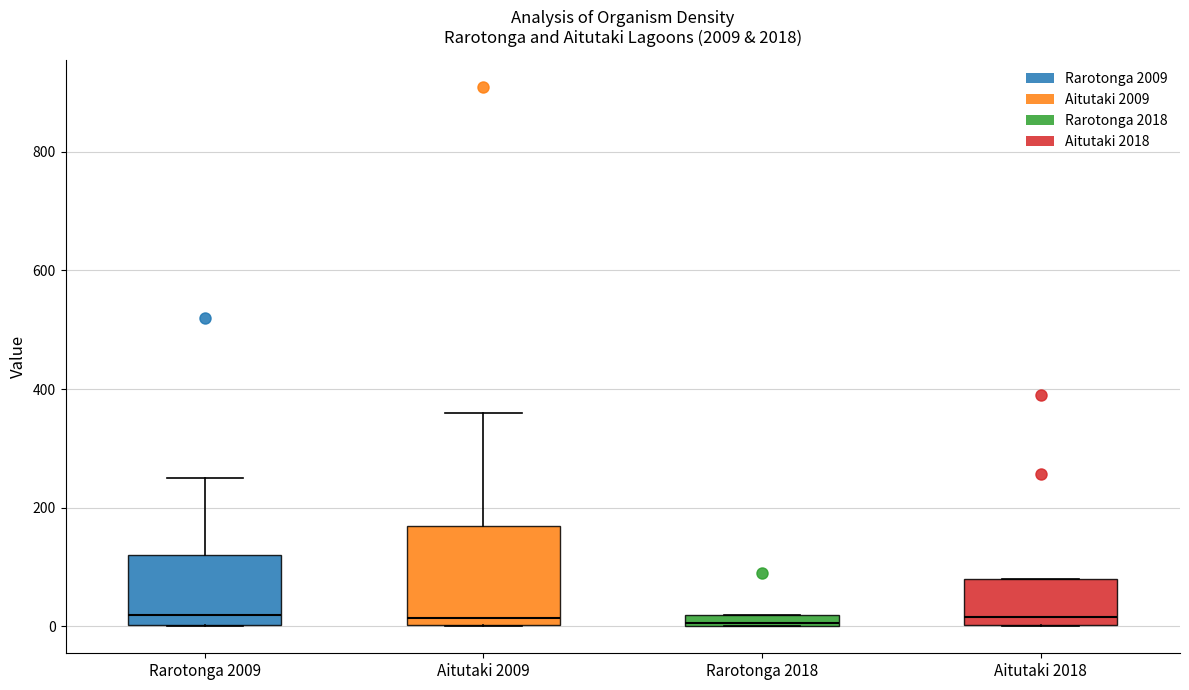

Where does the upper whisker of the box for Aitutaki 2009 end on the y-axis? The values are not printed on the chart, so give them approximately, as read against the axis.

360